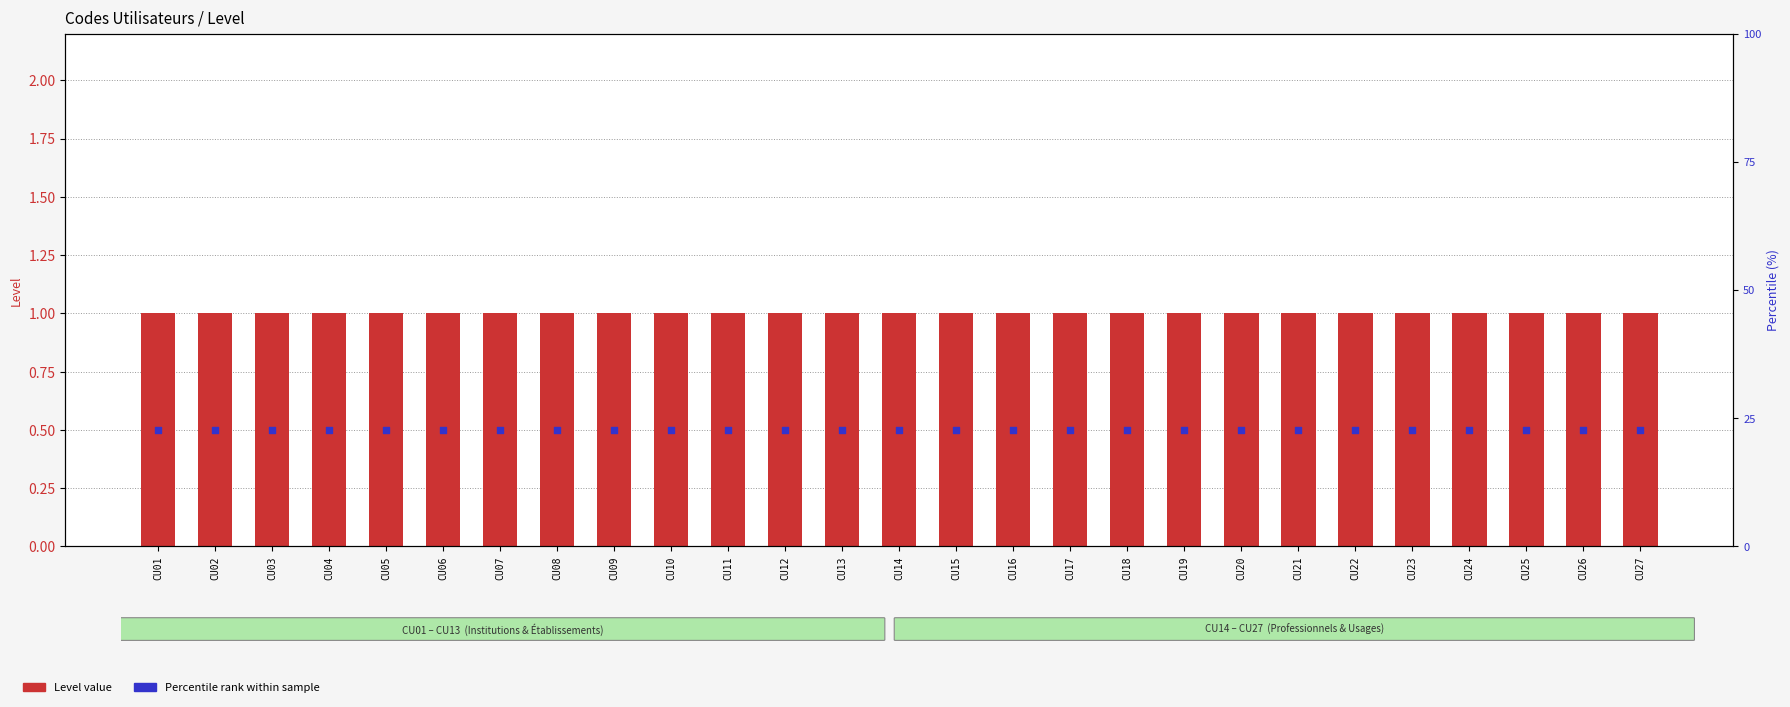

Which series has the largest total across all categories?

Level value